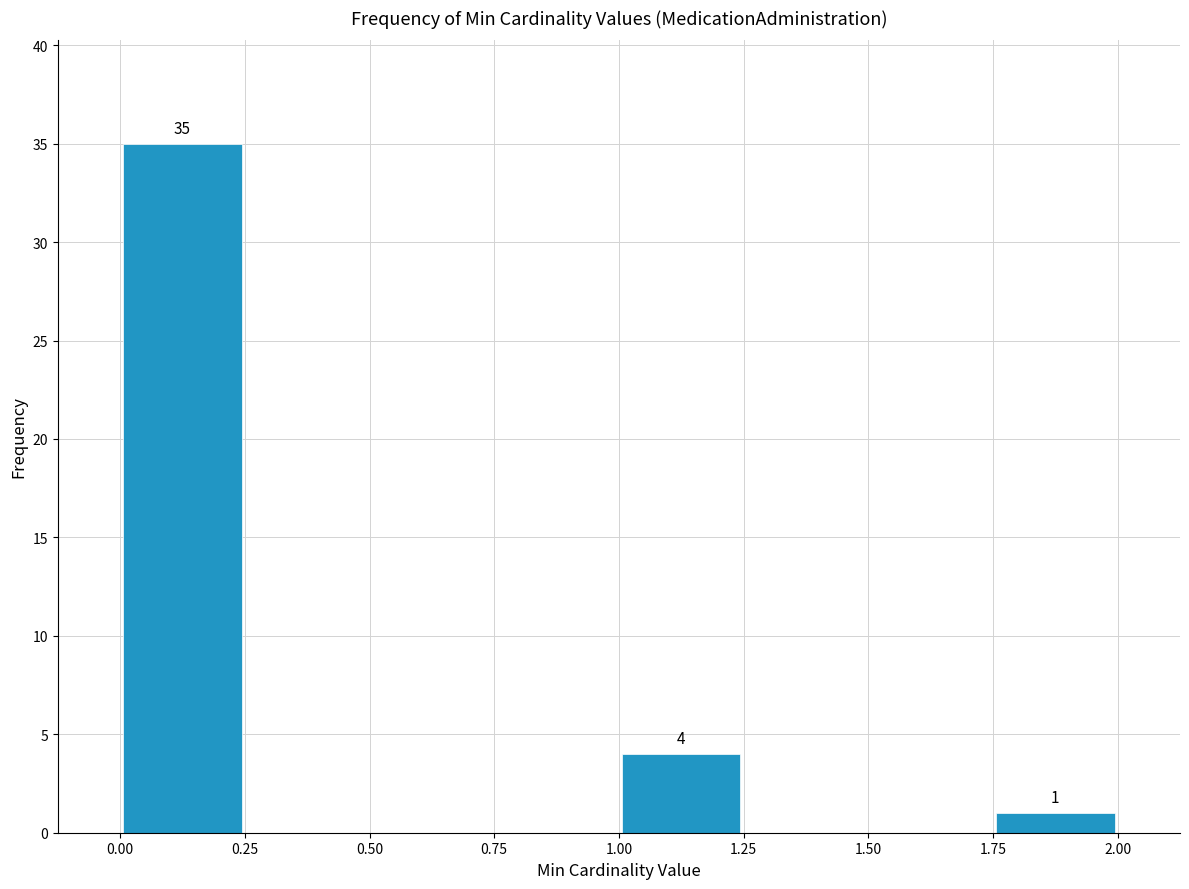

Which range on the x-axis has the tallest bar?

0.00 to 0.25